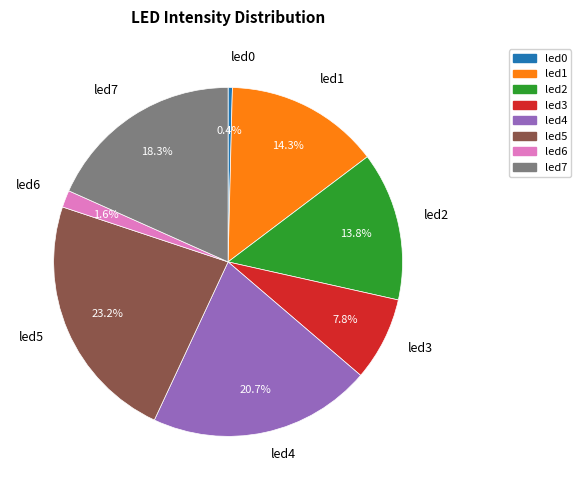

How many slices are in this pie chart?

8